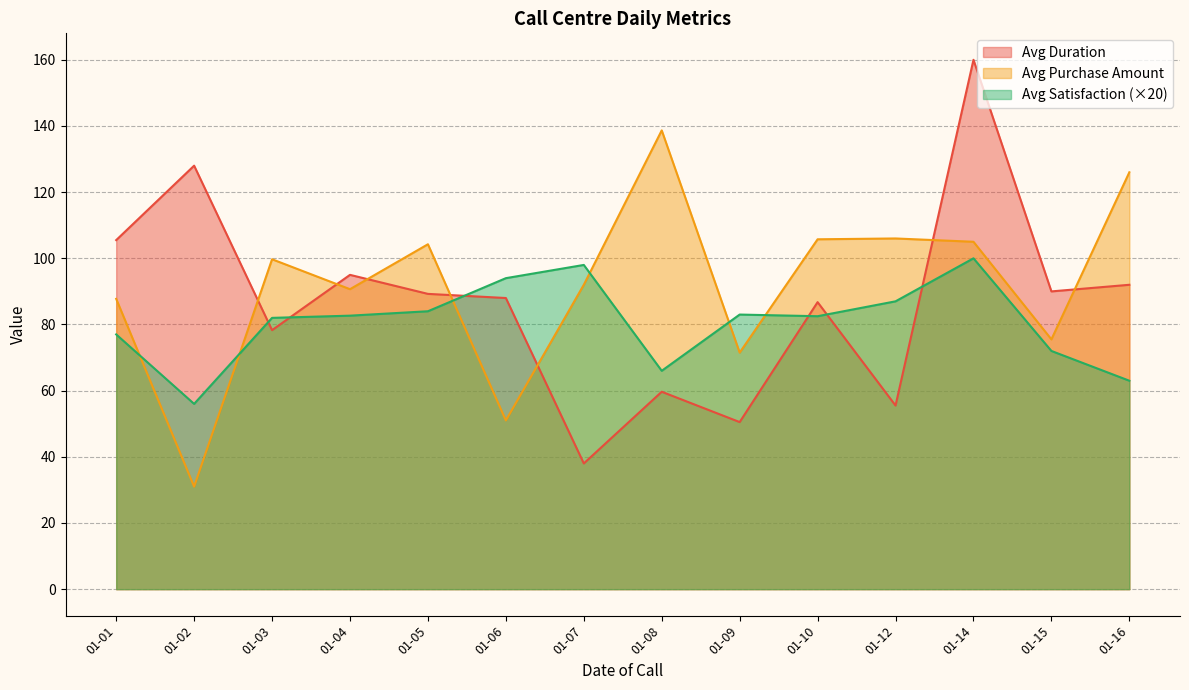

The Avg Purchase Amount series shows 71.5 at 01-09. True or false?

True